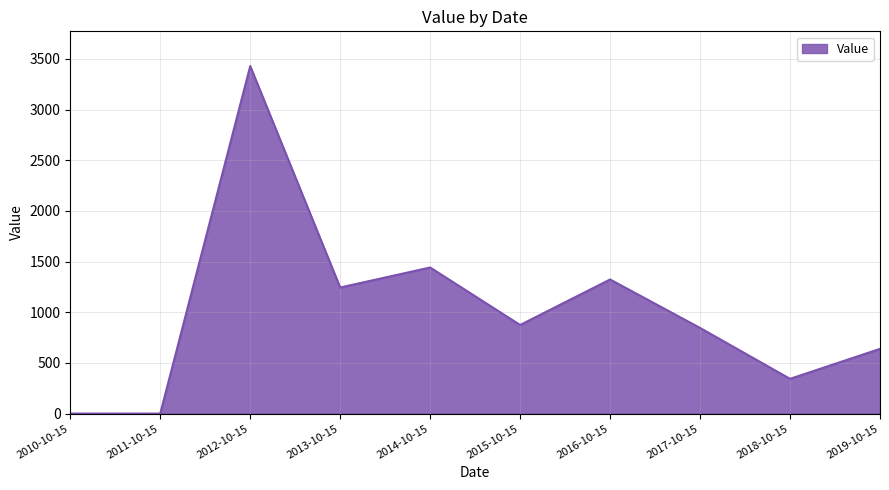

Which category has the highest value across all series?

2012-10-15